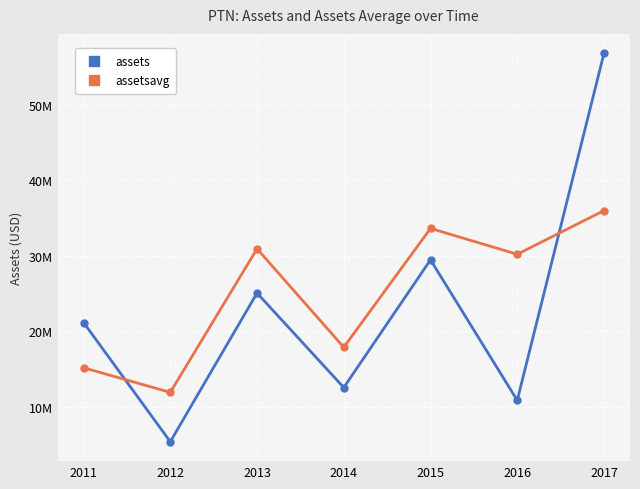

What are all the series names shown in the legend?

assets, assetsavg